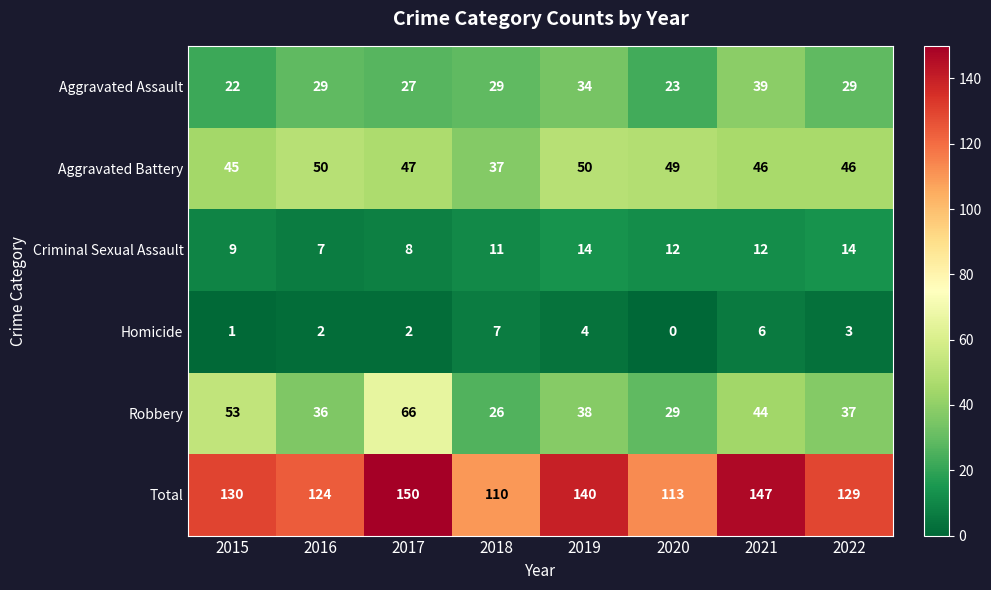

How many distinct data groups are displayed?

6